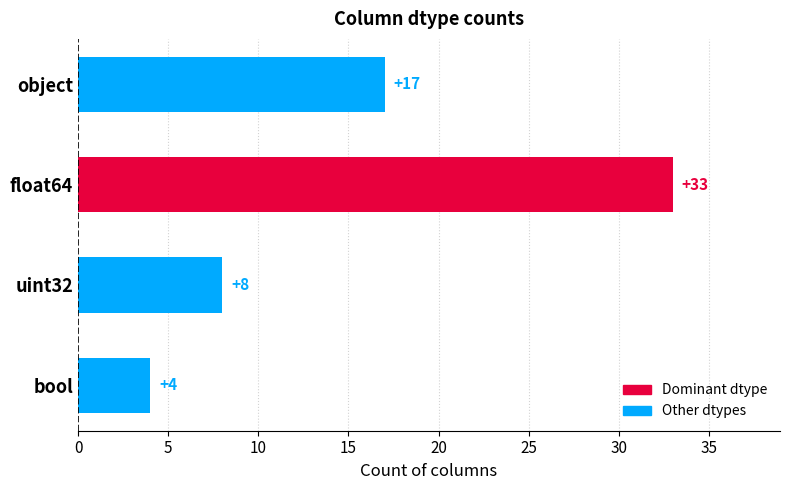

Which category has the lowest value across all series?

bool